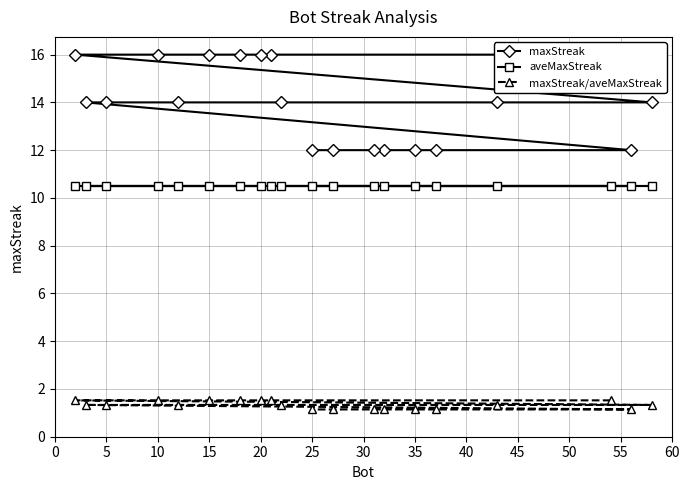

Which series has the largest range (max minus min)?

maxStreak